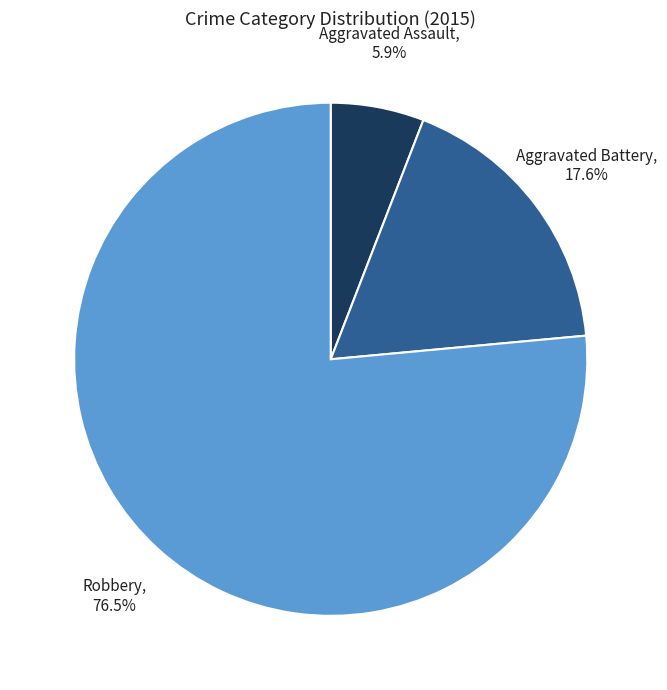

Does any single category account for the majority?

Yes